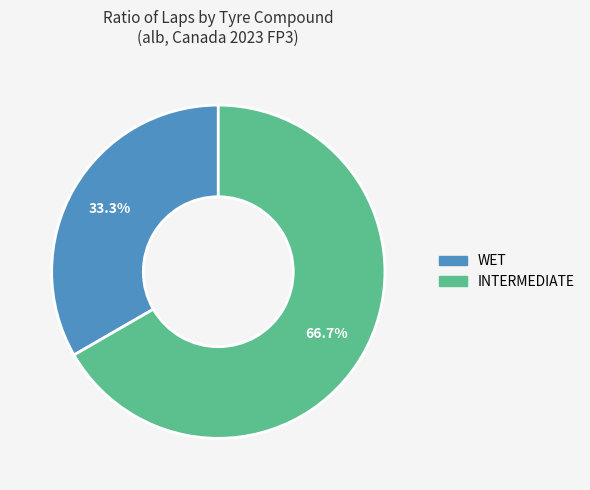

What percentage do WET and INTERMEDIATE together represent?

100.0%